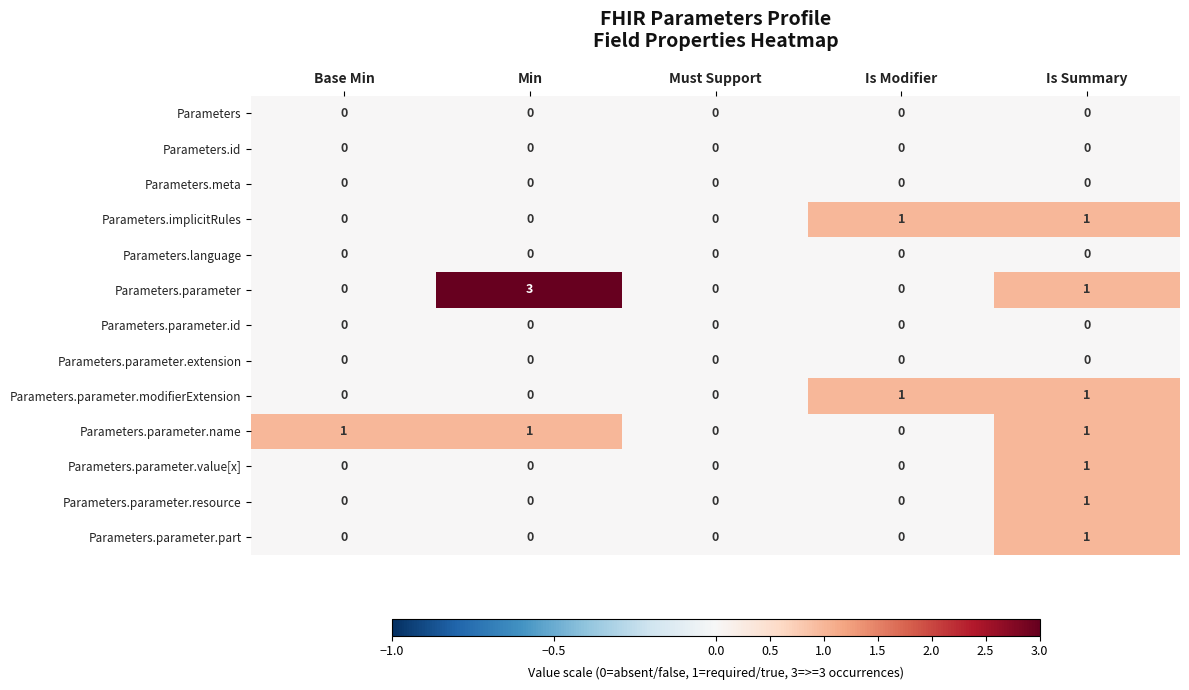

The Parameters.id series shows 0 at Base Min. True or false?

True